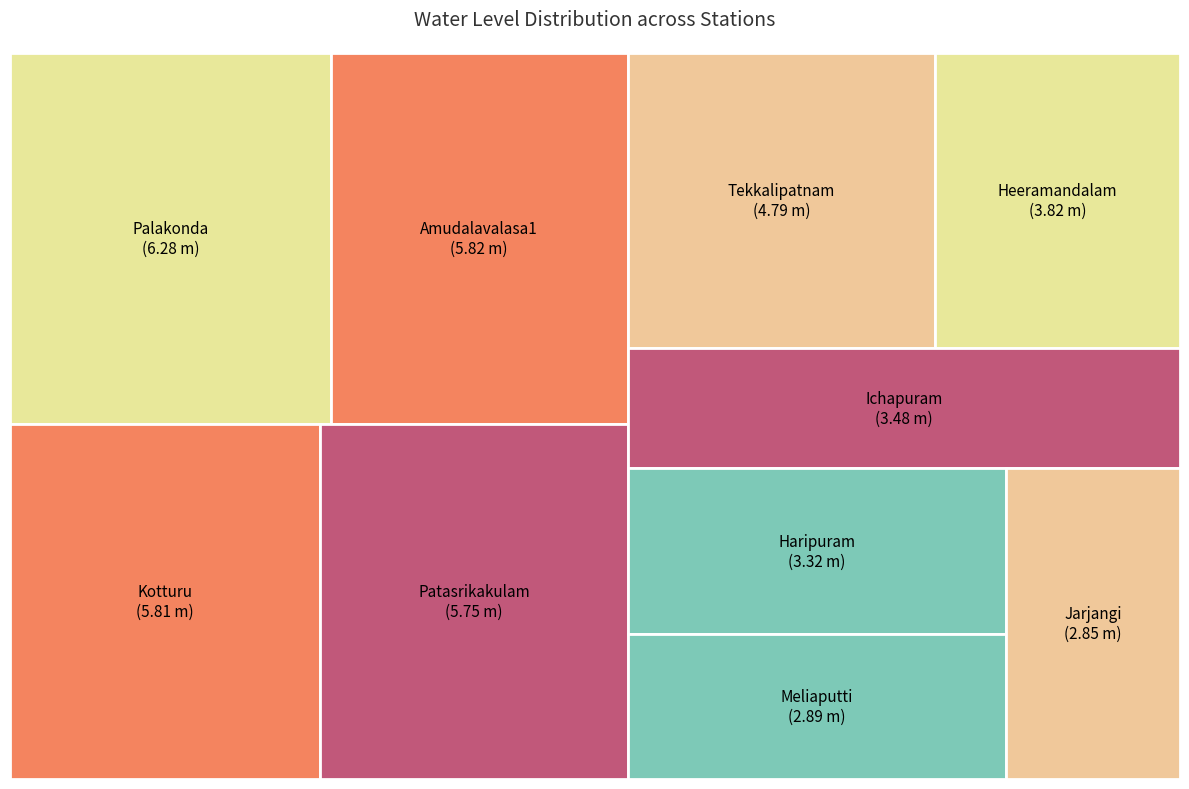

To the nearest percent, what is the difference between the Tekkalipatnam and Patasrikakulam slice percentages?

2%